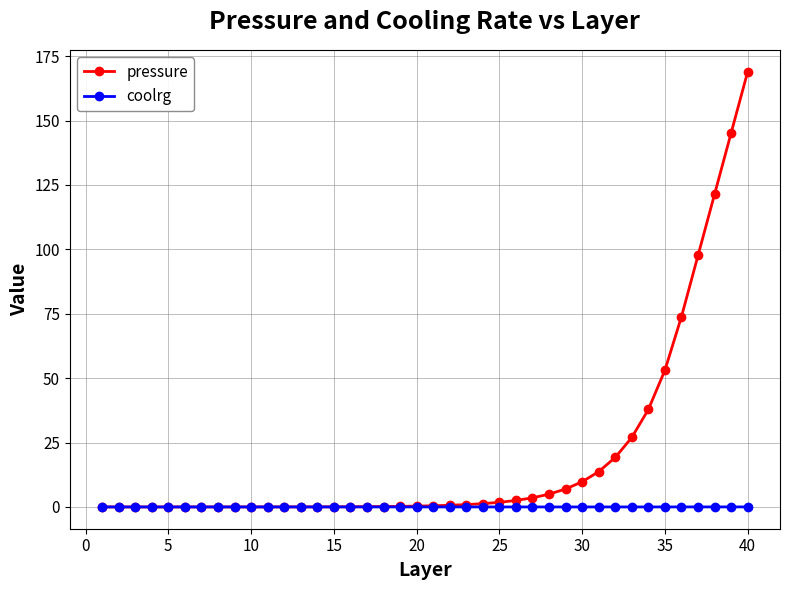

Rank the series by their average value, from lowest to highest.

coolrg, pressure